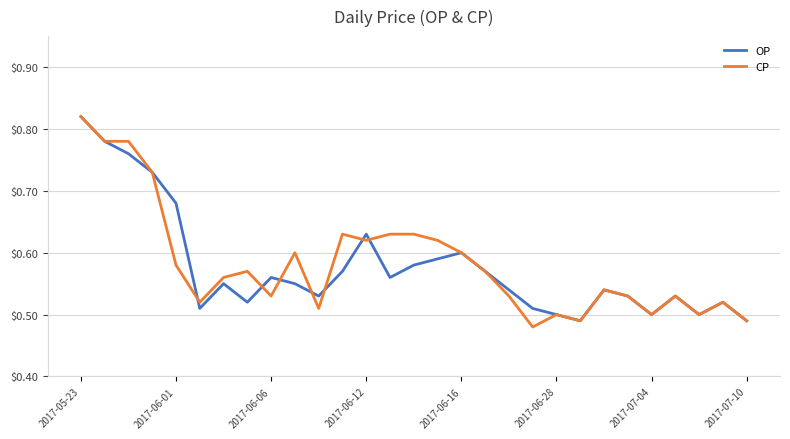

Which series has the largest total across all categories?

CP